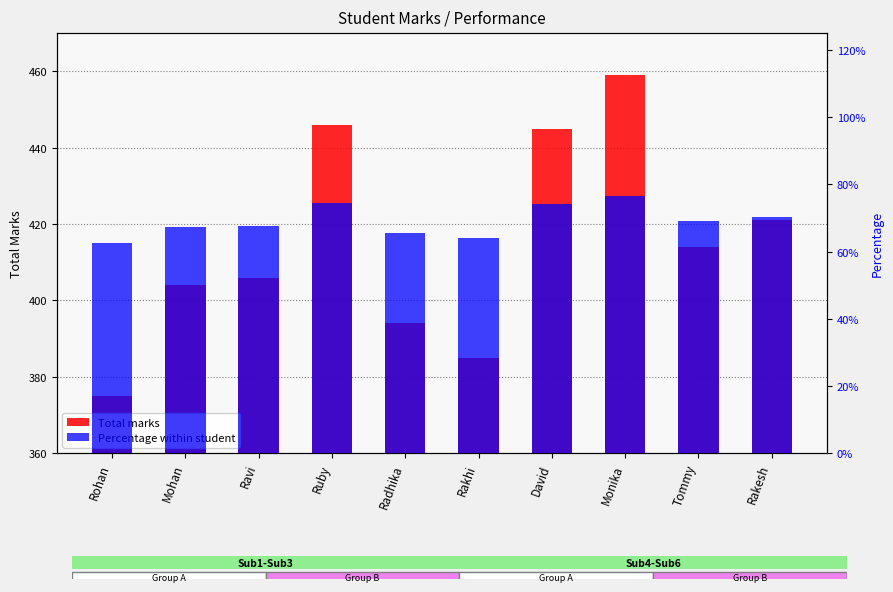

Which series has the widest spread of values?

Total marks